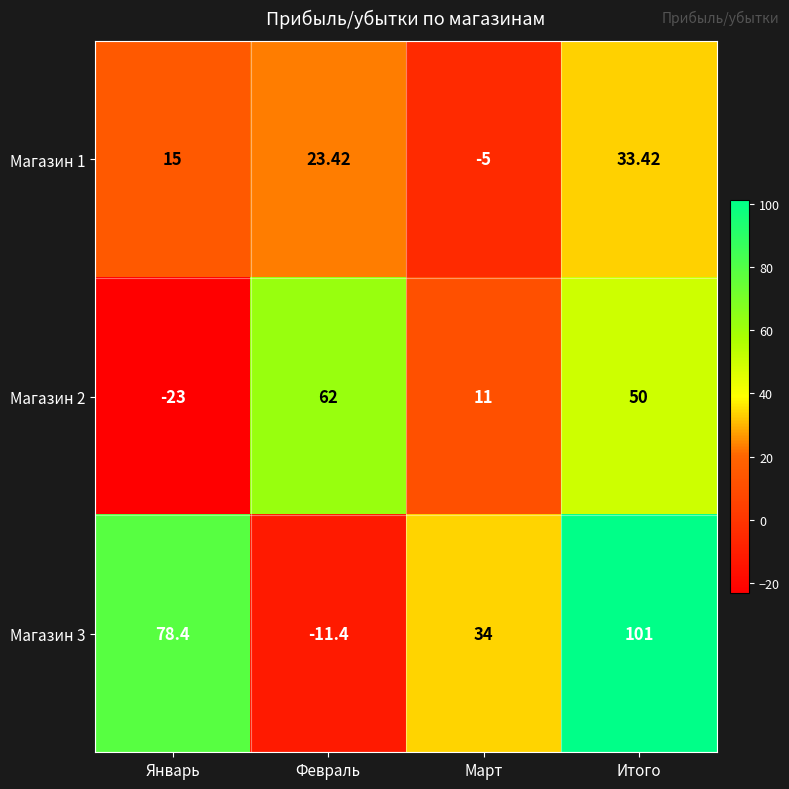

What is the total value across all series at Январь?

70.4